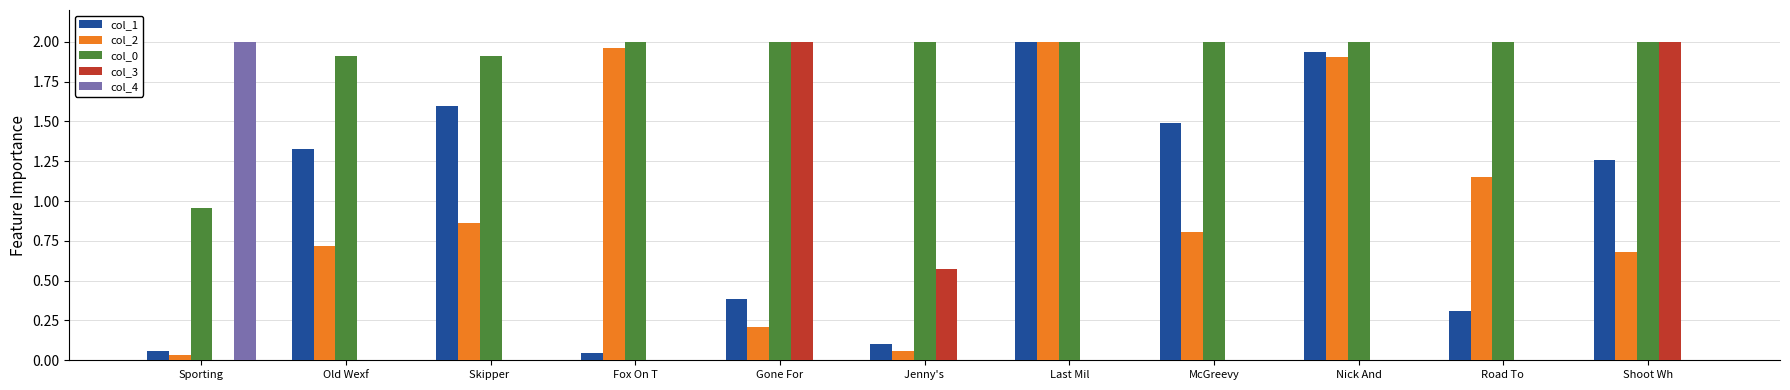

Which series changed the most between McGreevy and Road To ?

col_1